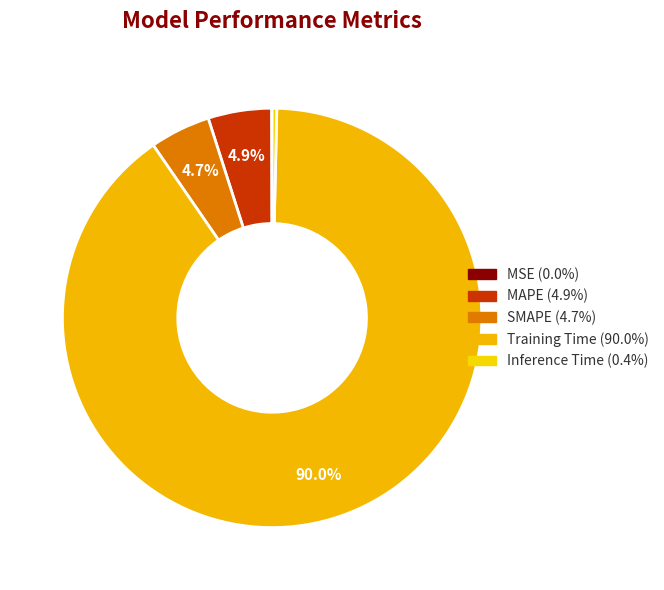

What is the total percentage of Training Time and MSE?

90.1%